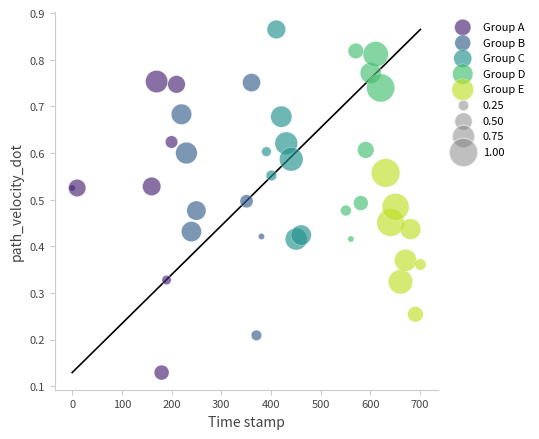

Which series reaches the minimum Y coordinate?

Group A